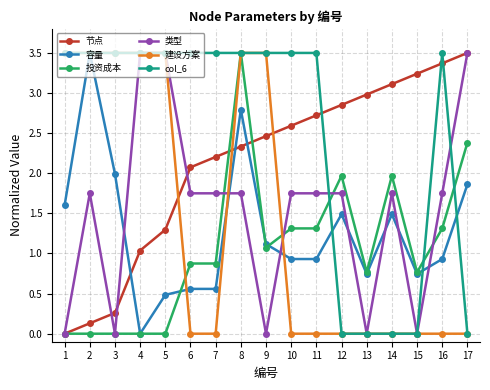

Which series has the largest total across all categories?

col_6